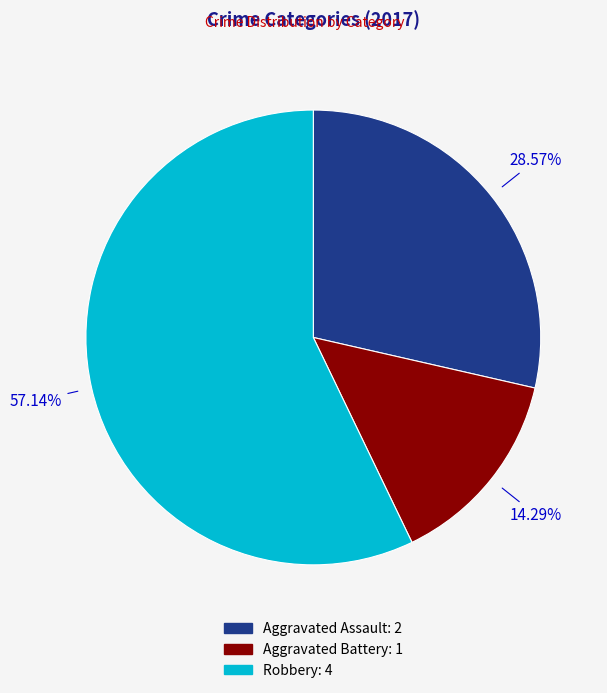

Which slice is the smallest?

Aggravated Battery